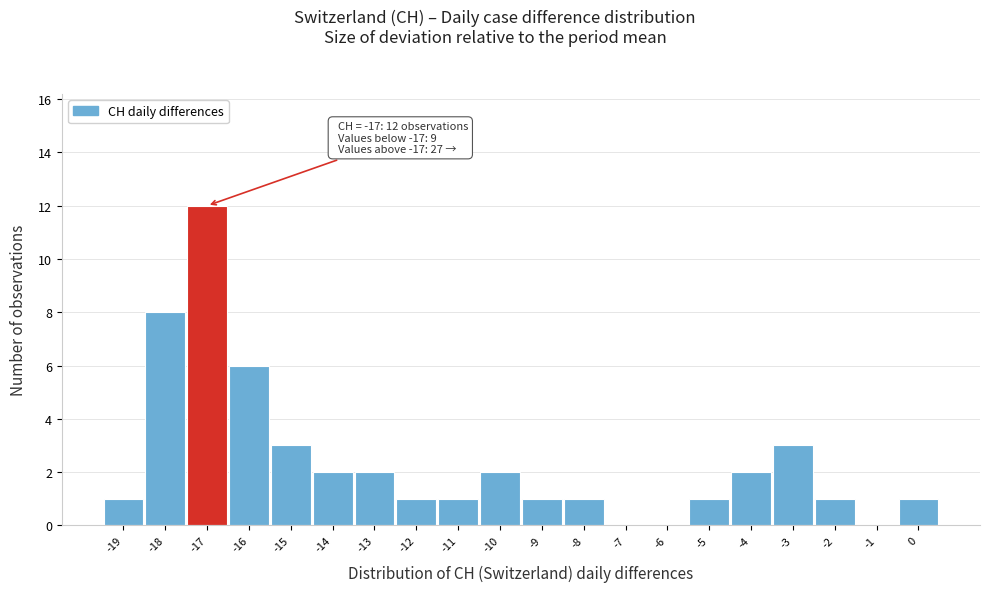

Which range on the x-axis has the tallest bar?

-17.5 to -16.5